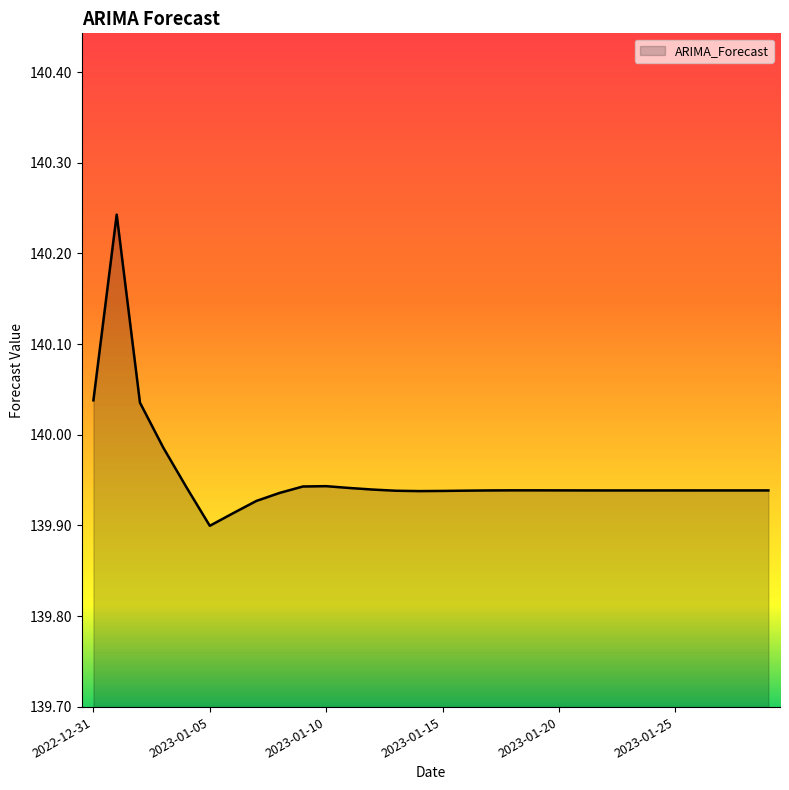

What is the difference between the maximum and minimum values?

0.3